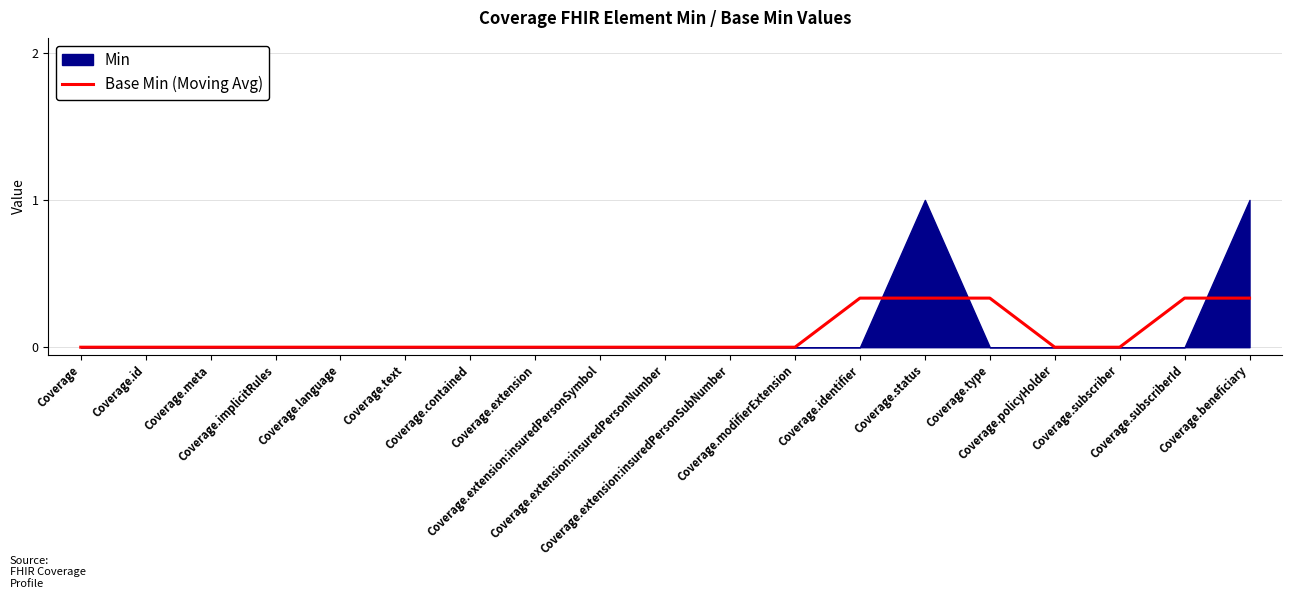

What is the label of the 19th point from the right?

Coverage